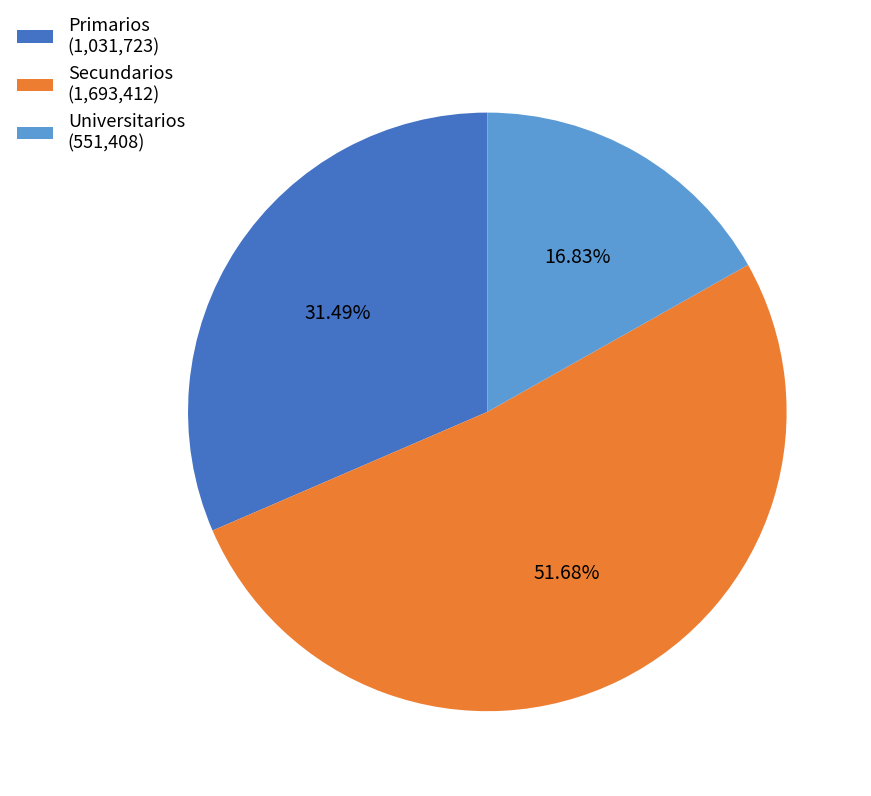

Is there a majority slice in this chart?

Yes